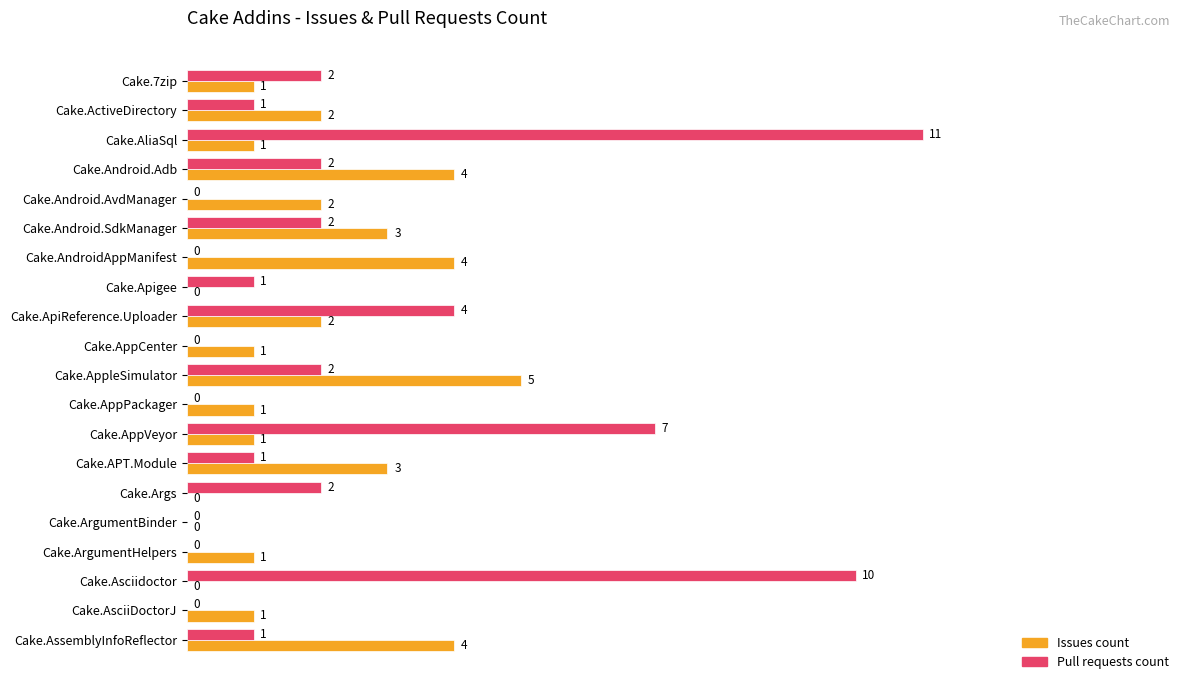

True or false: Issues count has a value of 4 at Cake.AndroidAppManifest.

True